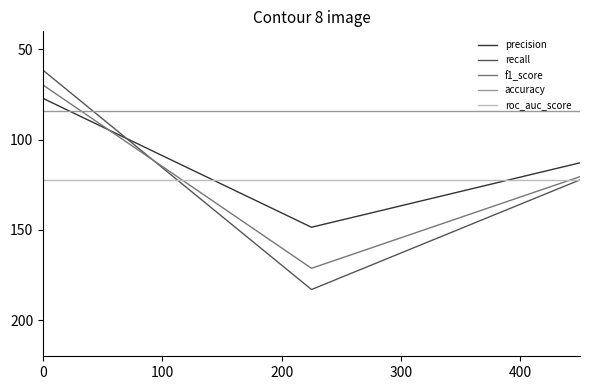

What is the maximum value for accuracy?

83.9